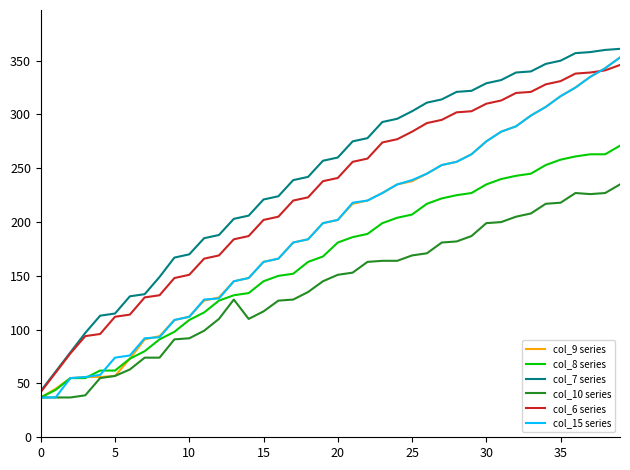

What is the maximum value for col_15 series?

353